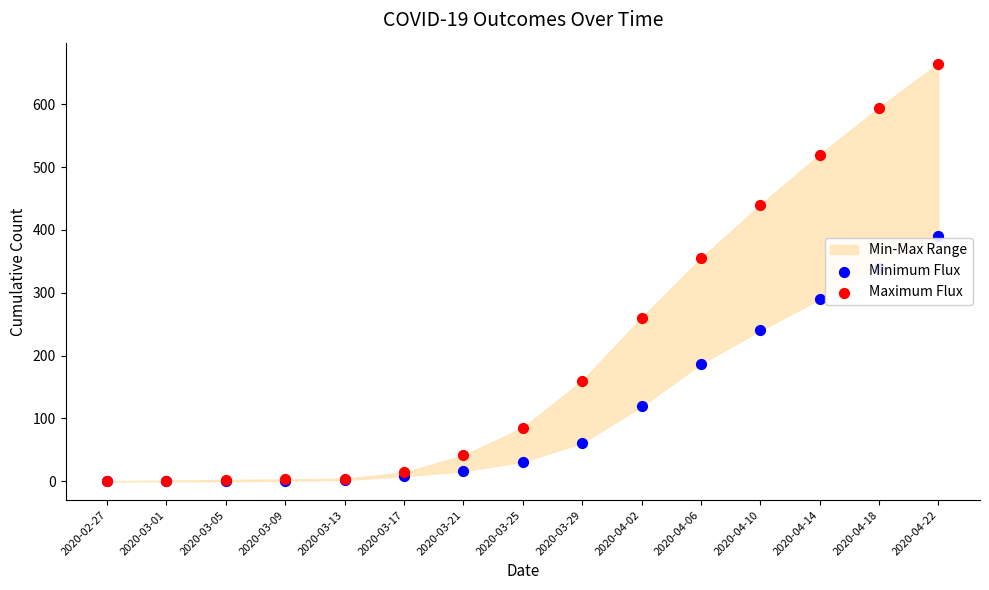

Is the value of Minimum Flux at 2020-03-29 greater than the value of Maximum Flux at 2020-04-14?

No